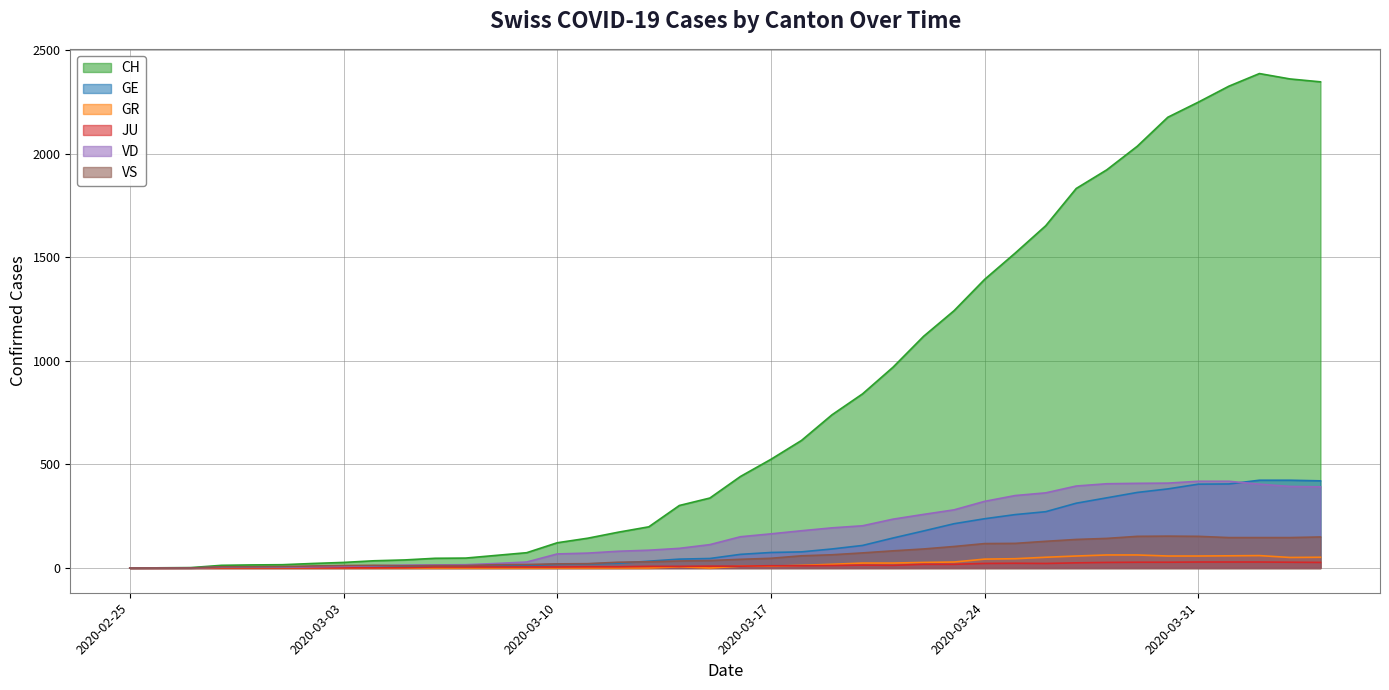

How many positive values does the VS series have?

37